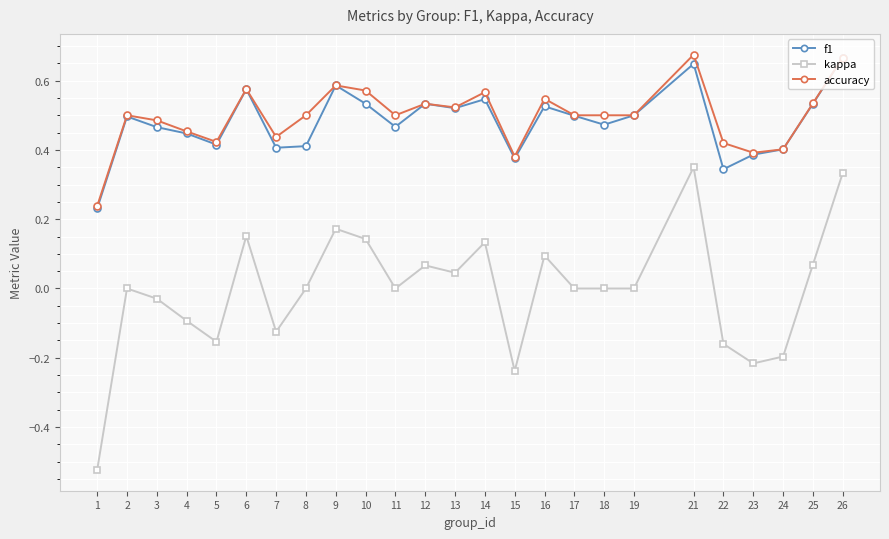

True or false: kappa and f1 intersect in this chart.

False